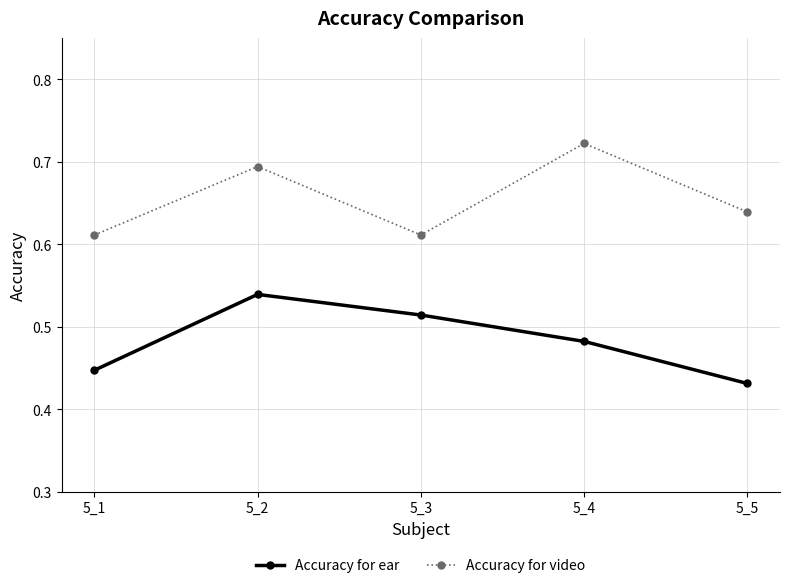

The value of Accuracy for video at 5_1 is 0.2. True or false?

False